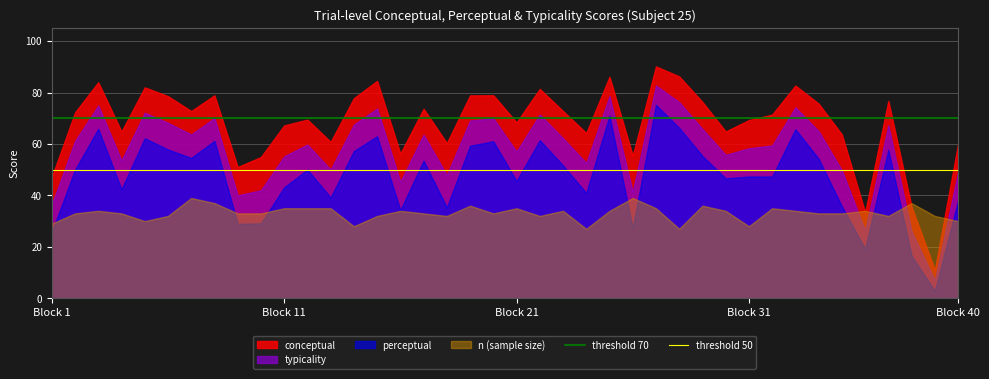

What is the greatest value displayed?

90.1